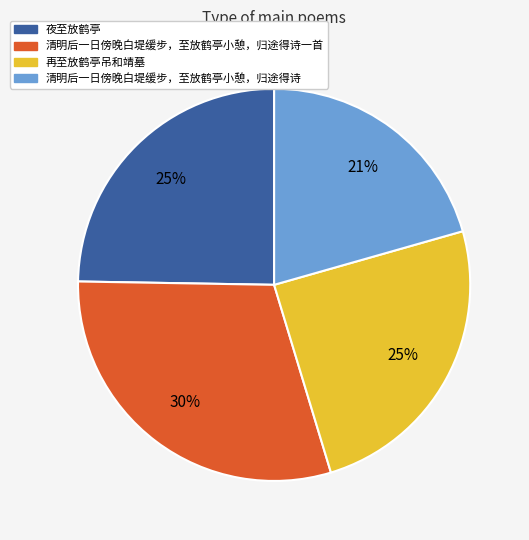

Is there any slice that represents more than half of the pie?

No